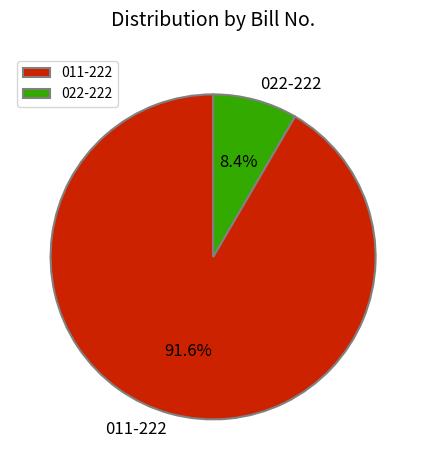

Approximately how many times larger is the value at 011-222 compared to 022-222?

10.9